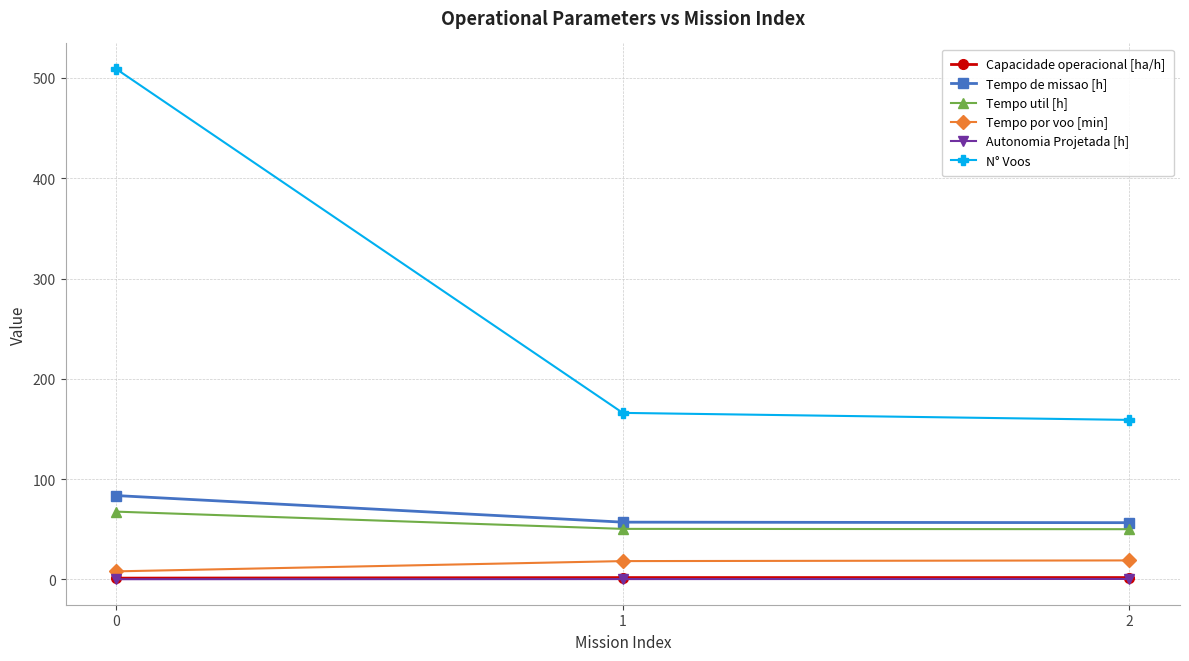

True or false: Tempo por voo [min] has a value of 18.9 at 2.

True